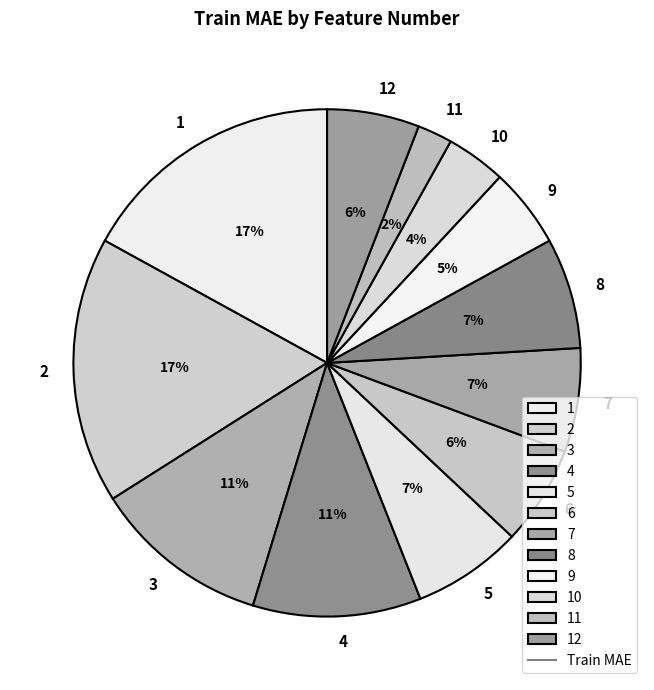

True or false: 6 accounts for 6% of the total.

True